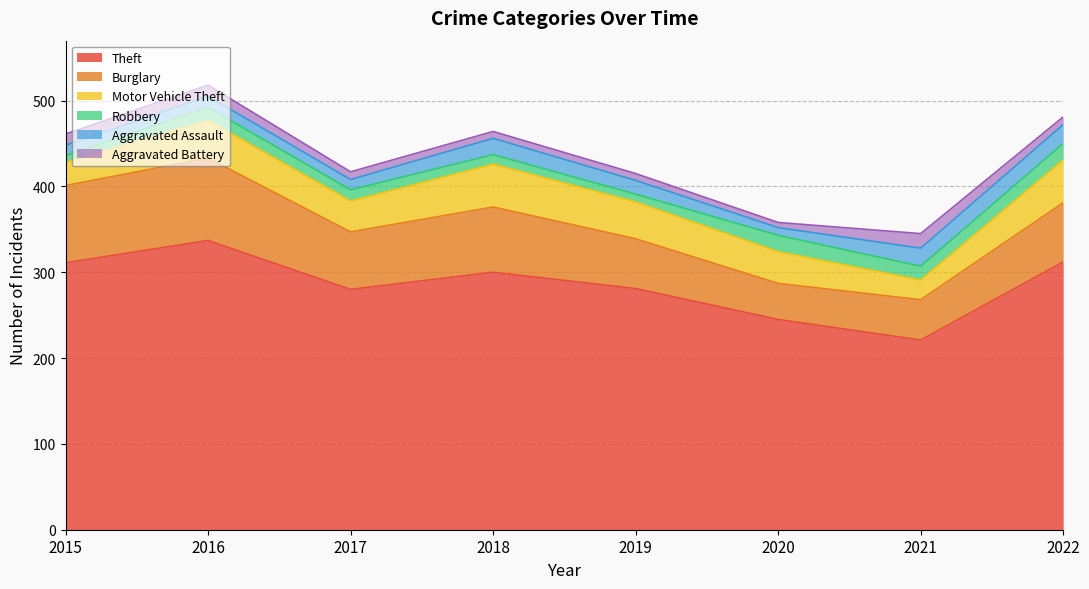

Reading left to right, list all the values displayed in this chart.

Theft: 311	337	280	300	281	245	221	312
Burglary: 90	96	67	76	58	42	47	69
Motor Vehicle Theft: 27	44	36	50	43	37	23	50
Robbery: 8	15	13	11	9	19	16	19
Aggravated Assault: 12	13	12	19	16	9	21	22
Aggravated Battery: 13	13	9	8	8	6	17	9